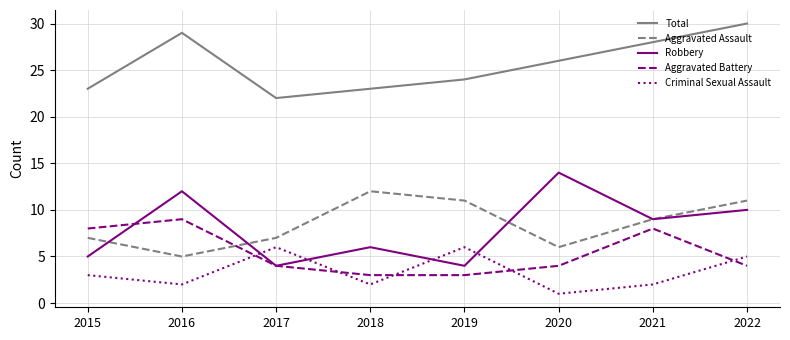

True or false: Aggravated Assault has a value of 3 at 2016.

False